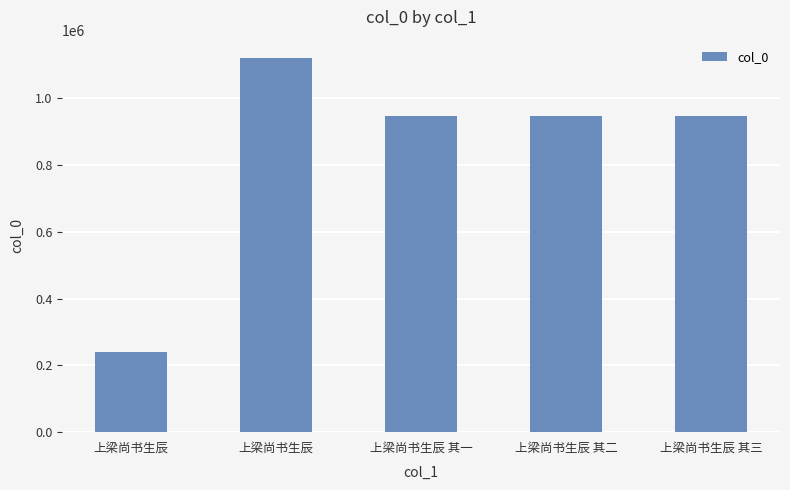

Which category has the highest value across all series?

上梁尚书生辰